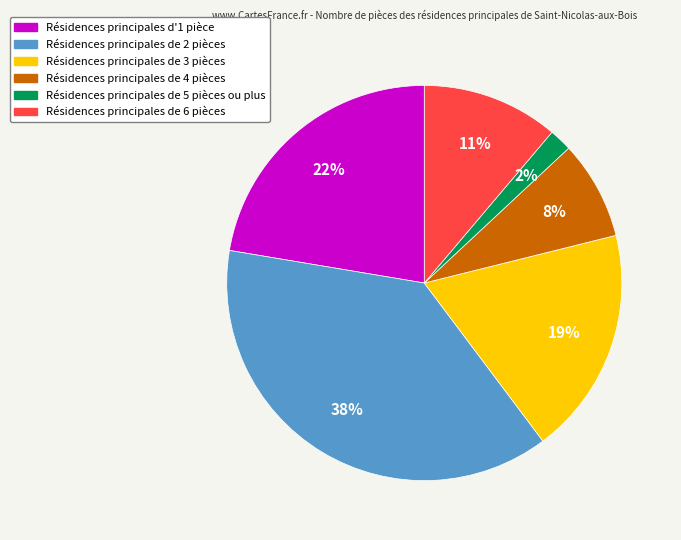

To the nearest percent, what is the difference between the largest and smallest slice percentages?

36%